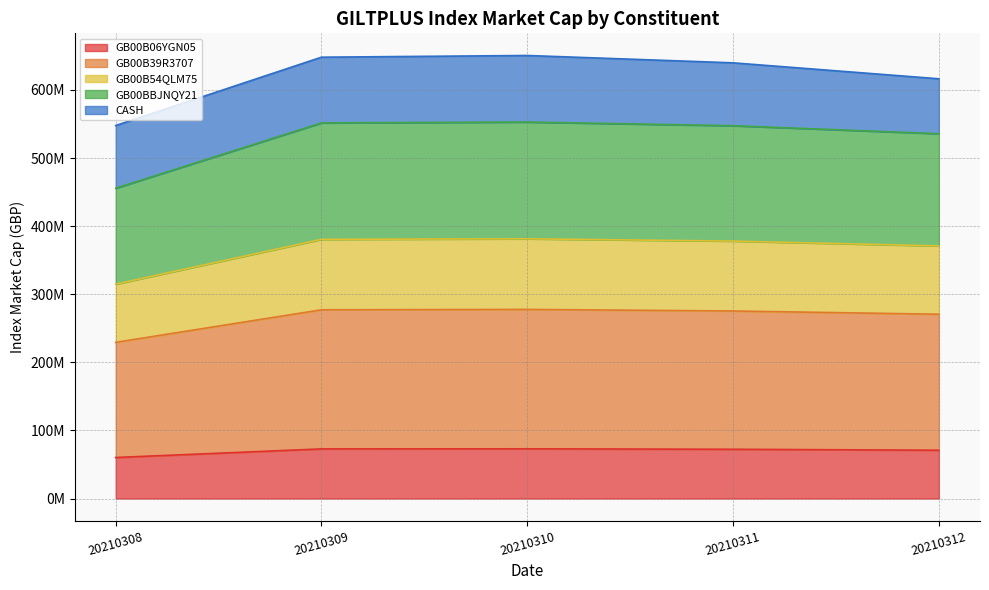

What is the difference between the maximum and minimum values in the GB00B06YGN05 series?

12770434.3